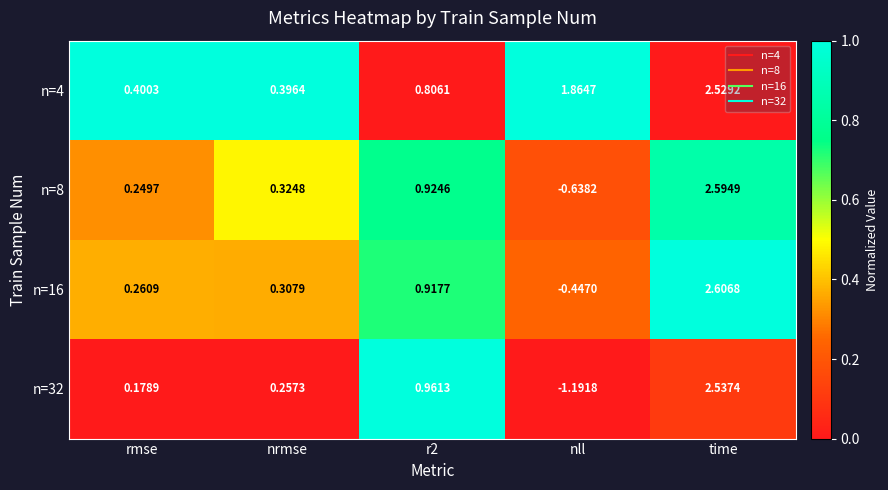

Where is n=8 nearest to the value 0?

rmse